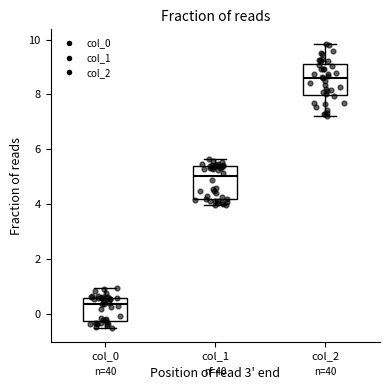

Where is the upper edge of the box for col_2 on the y-axis? The values are not printed on the chart, so give them approximately, as read against the axis.

9.0